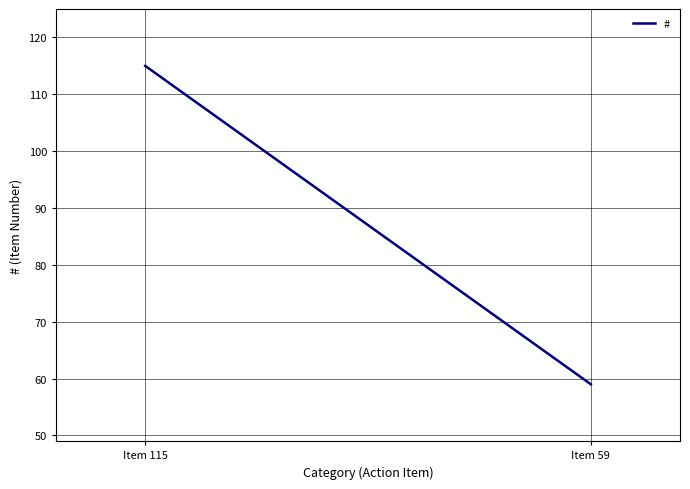

Reading left to right, what are all the values shown in this chart?

Item 115=115	Item 59=59